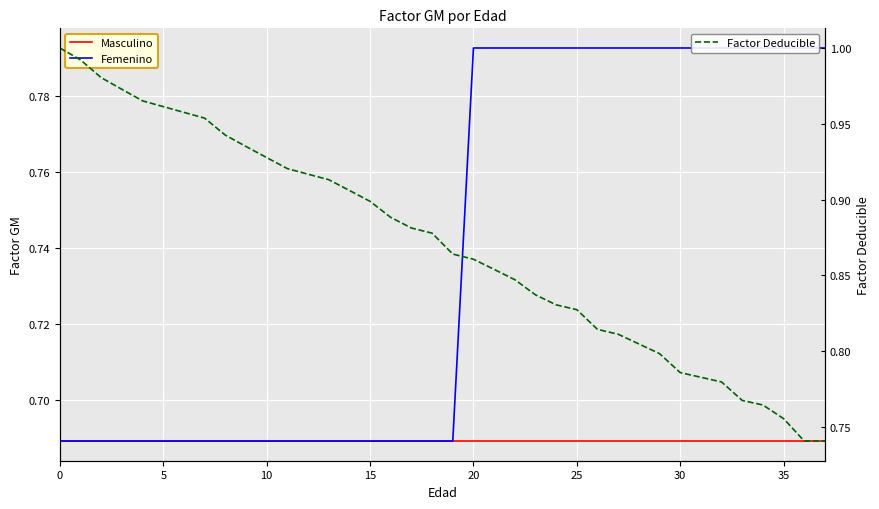

What is the difference between the maximum and minimum values in the Factor Deducible series?

0.3